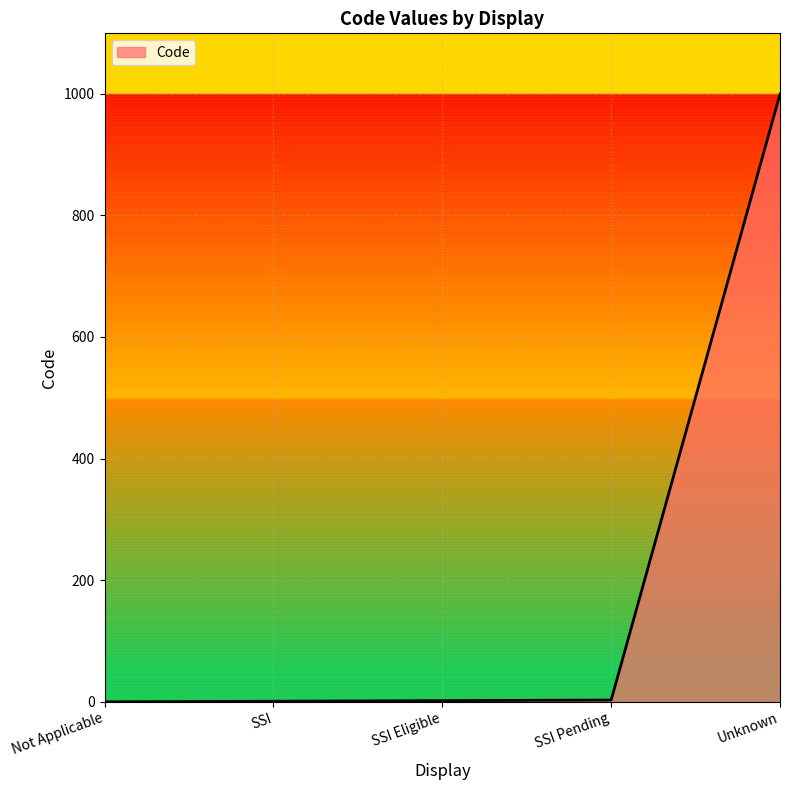

The chart shows a value of 999 at Unknown. True or false?

True